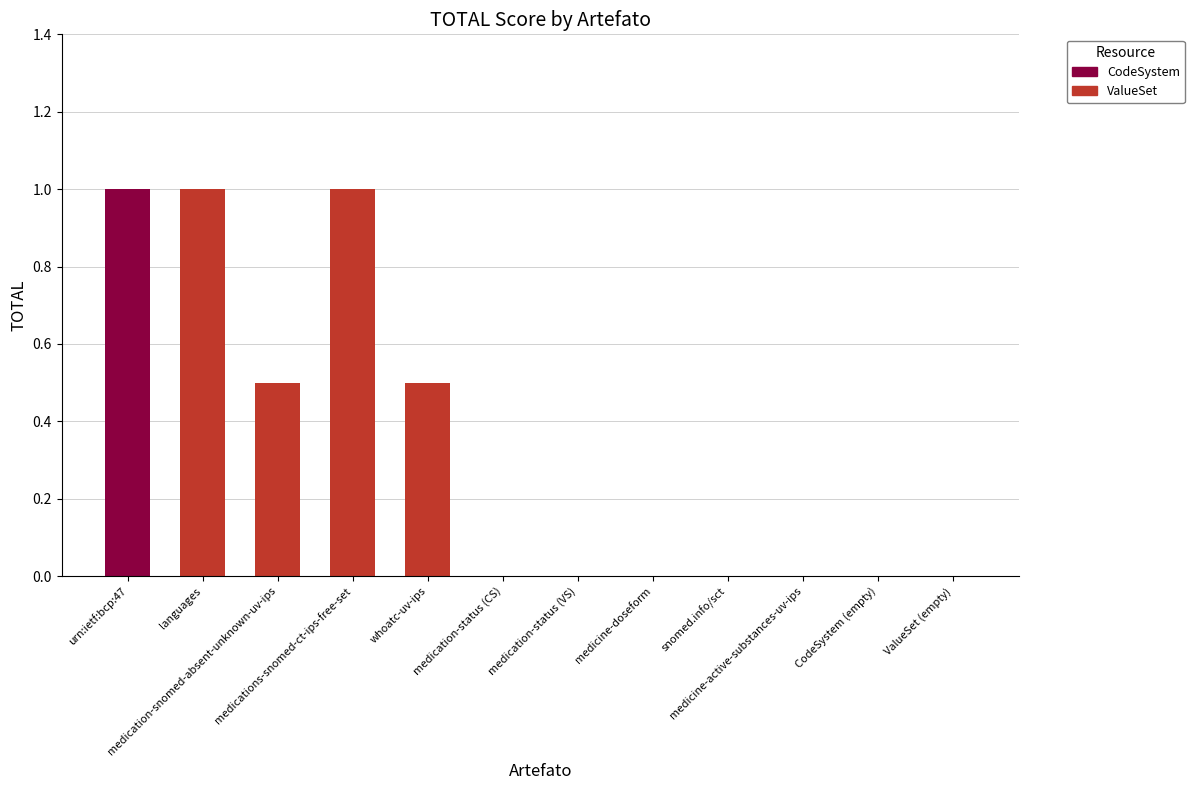

What is the greatest value displayed?

1.0